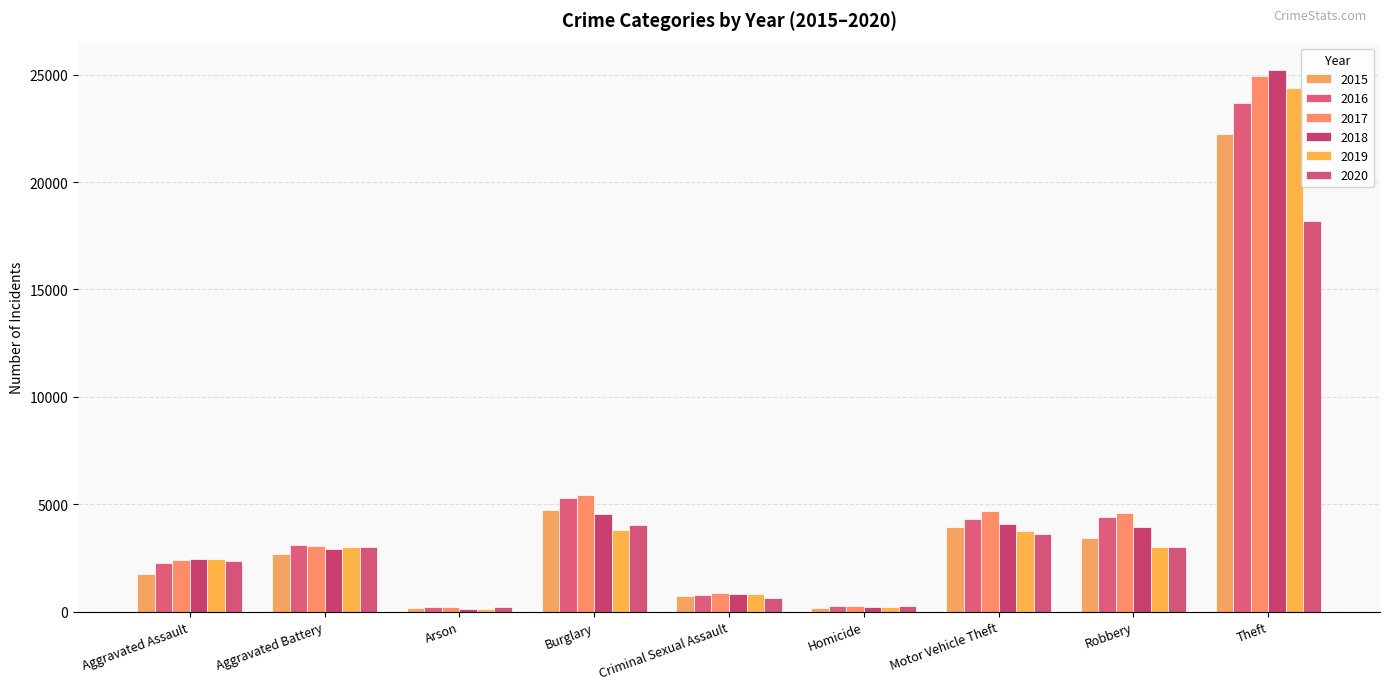

What is the spread (max minus min) of values at Robbery?

1571